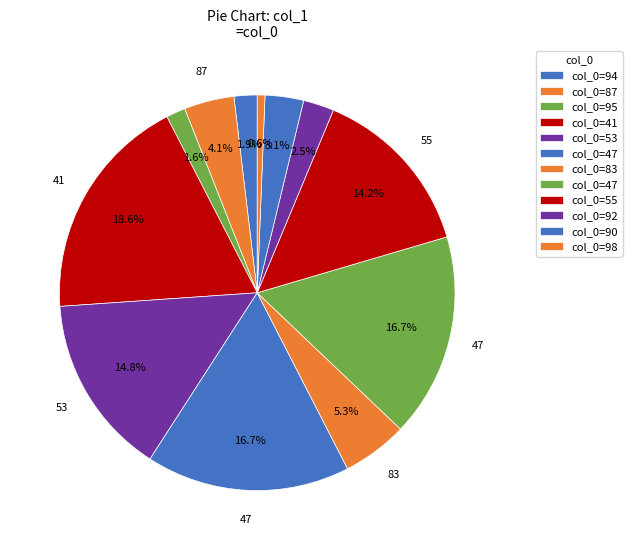

Count the number of slices in the pie.

12